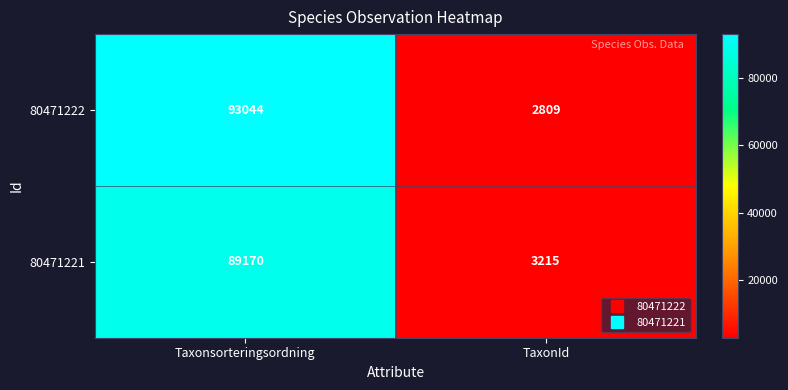

Rank the series by their maximum value, from highest to lowest.

80471222, 80471221